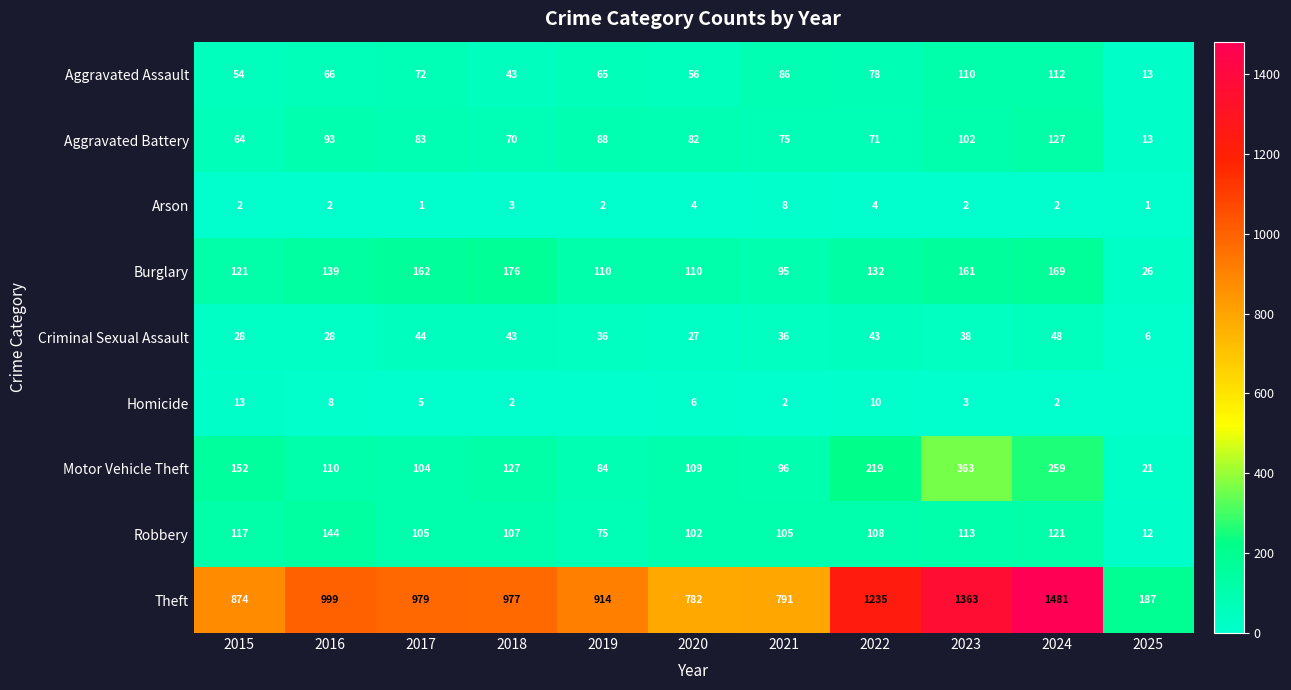

Which has a higher value, 2025 or 2024?

2024